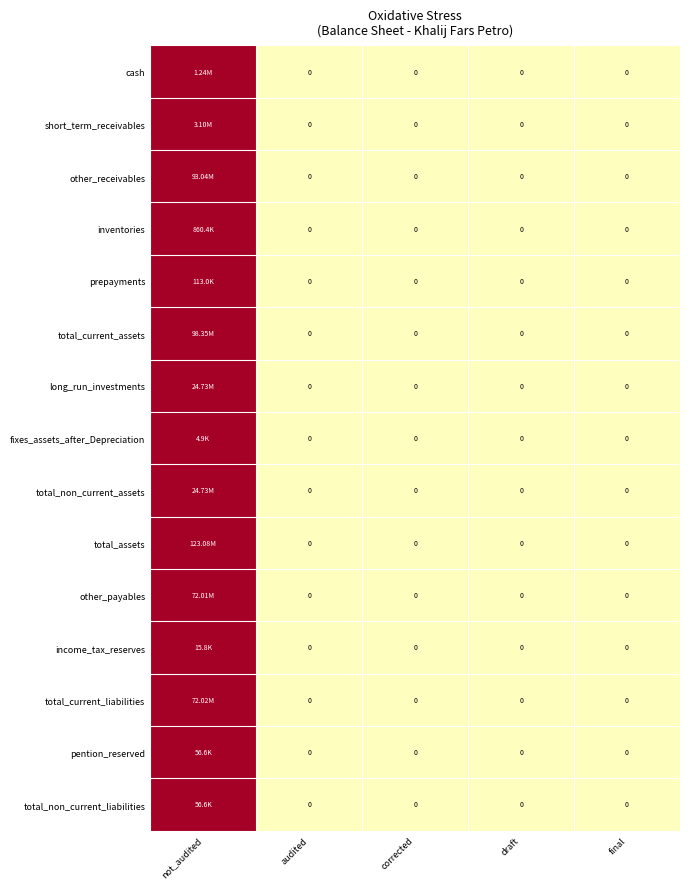

Is it true that cash equals -1 at final?

False